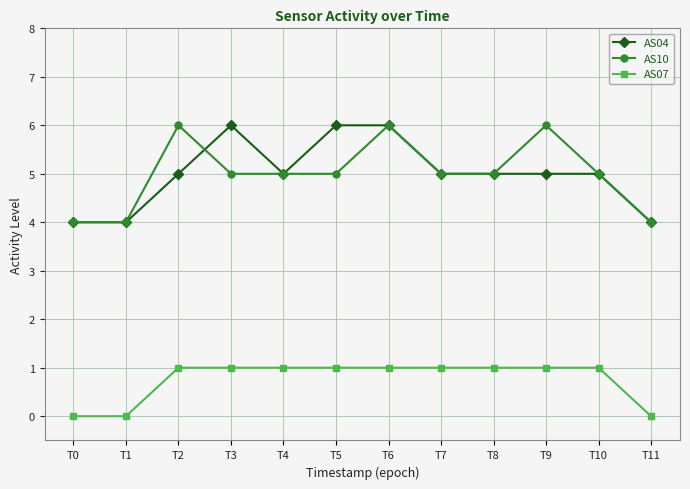

Which series changed the most between T4 and T9?

AS10